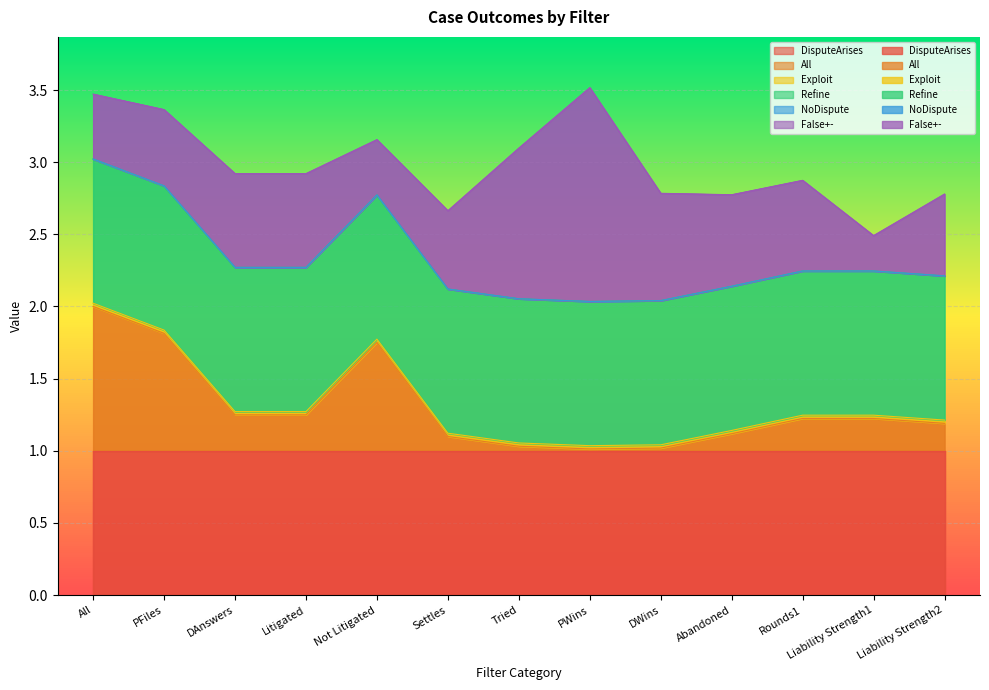

What is the total value across all series at Liability Strength1?

2.5